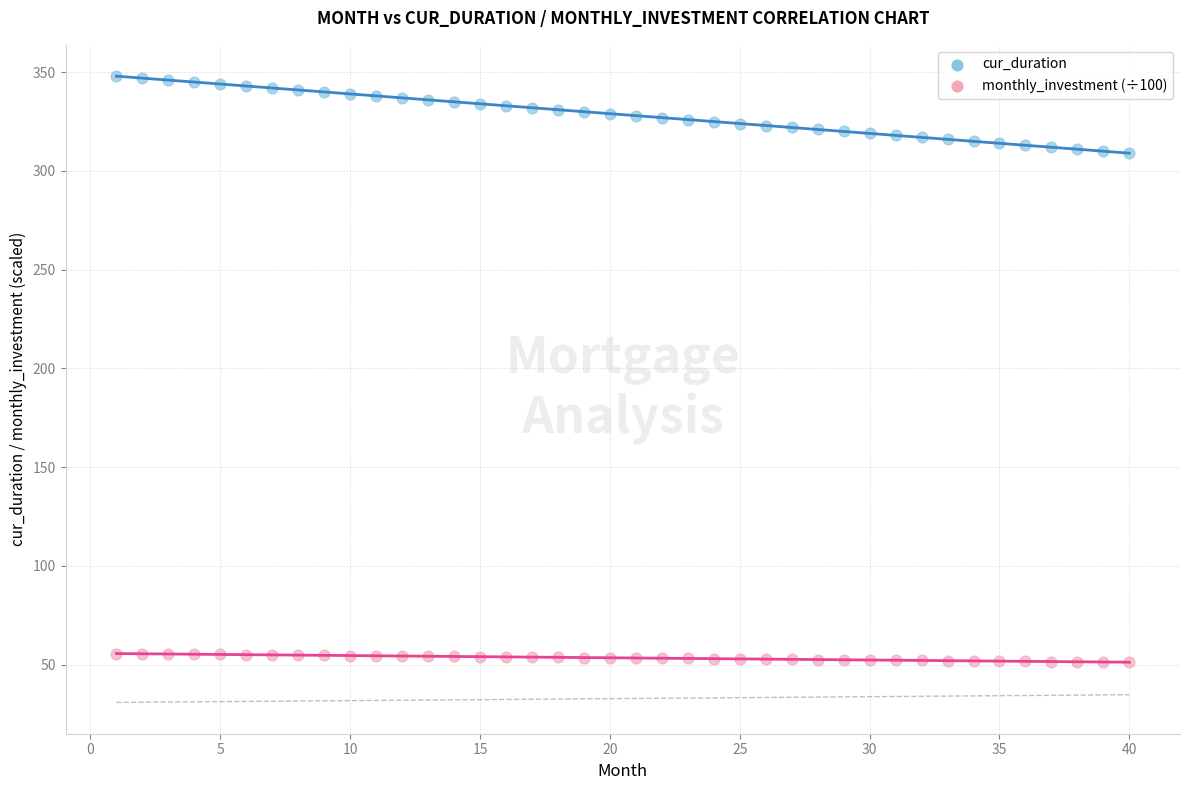

What are all the series names shown in the legend?

cur_duration, monthly_investment (÷100)